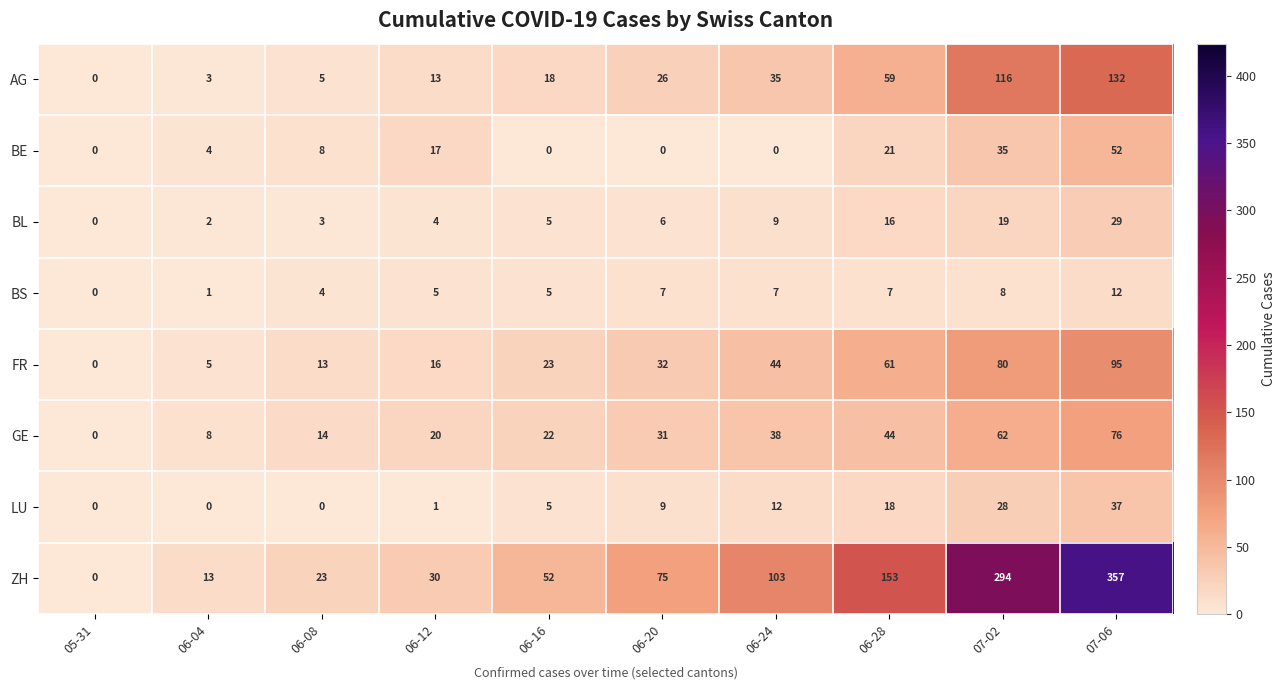

Which series has the largest total across all categories?

ZH